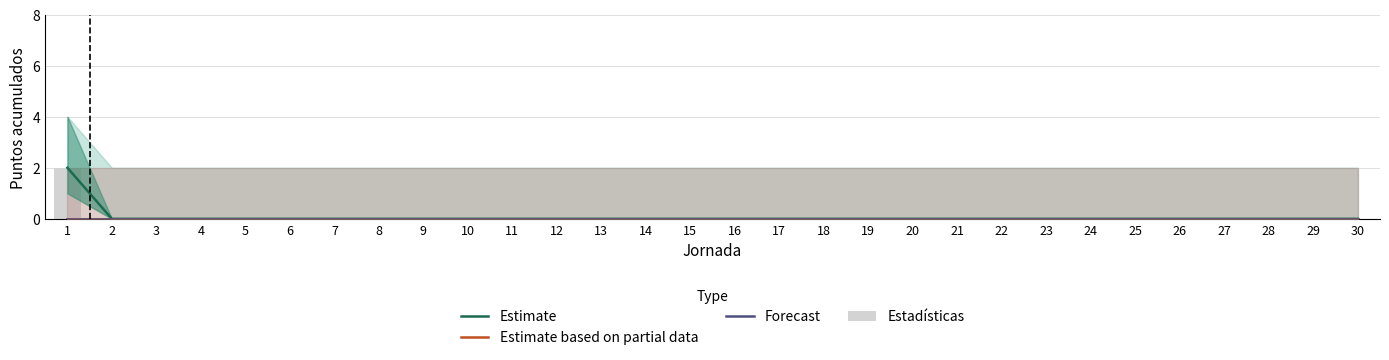

At which category is the sum across all series the highest?

1